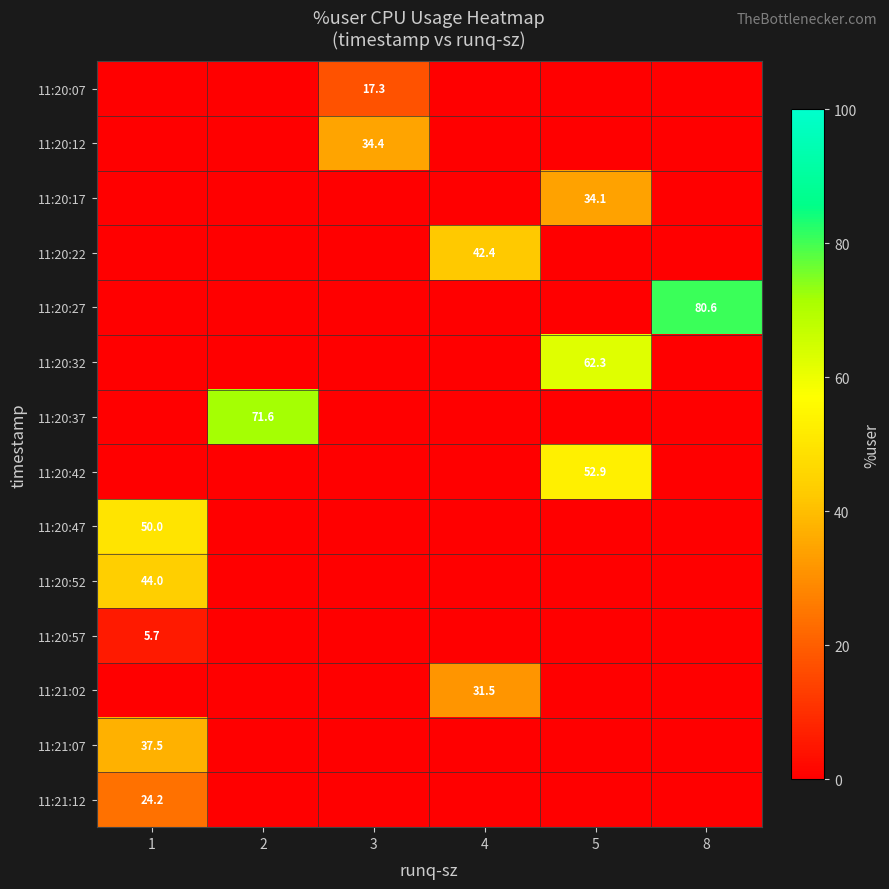

How many data points does each series have?

6